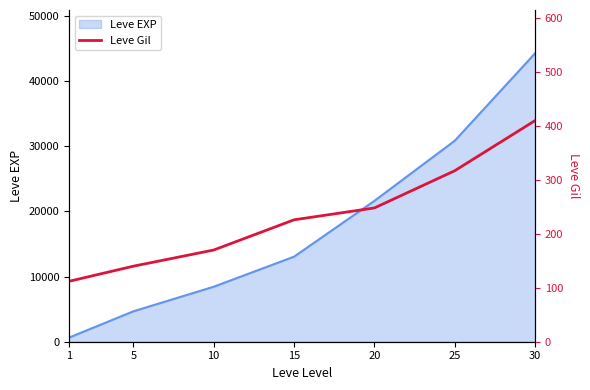

Is it true that the value at 20 is 248?

True